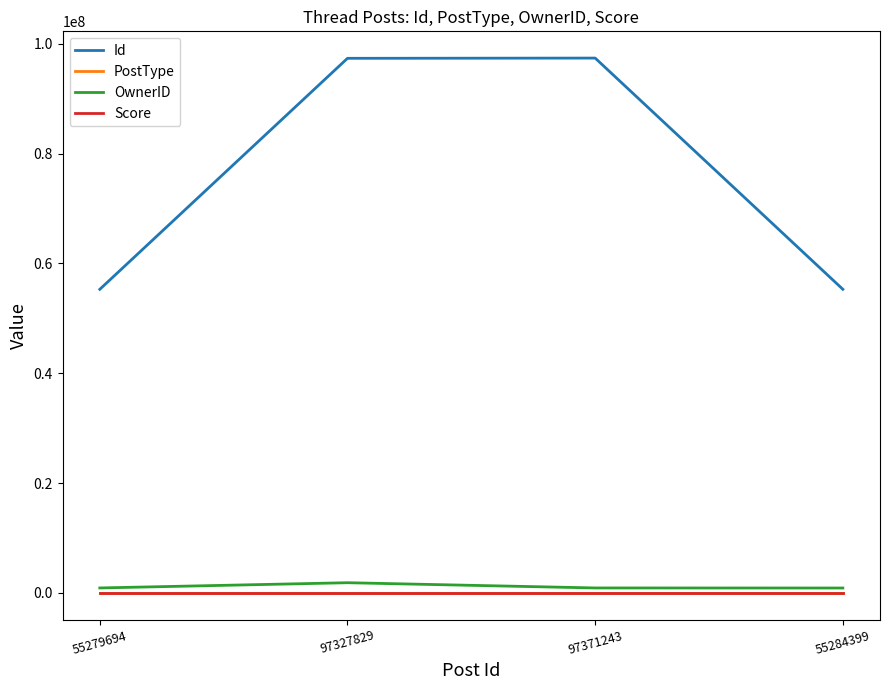

How many values in the OwnerID series are below 917338?

1